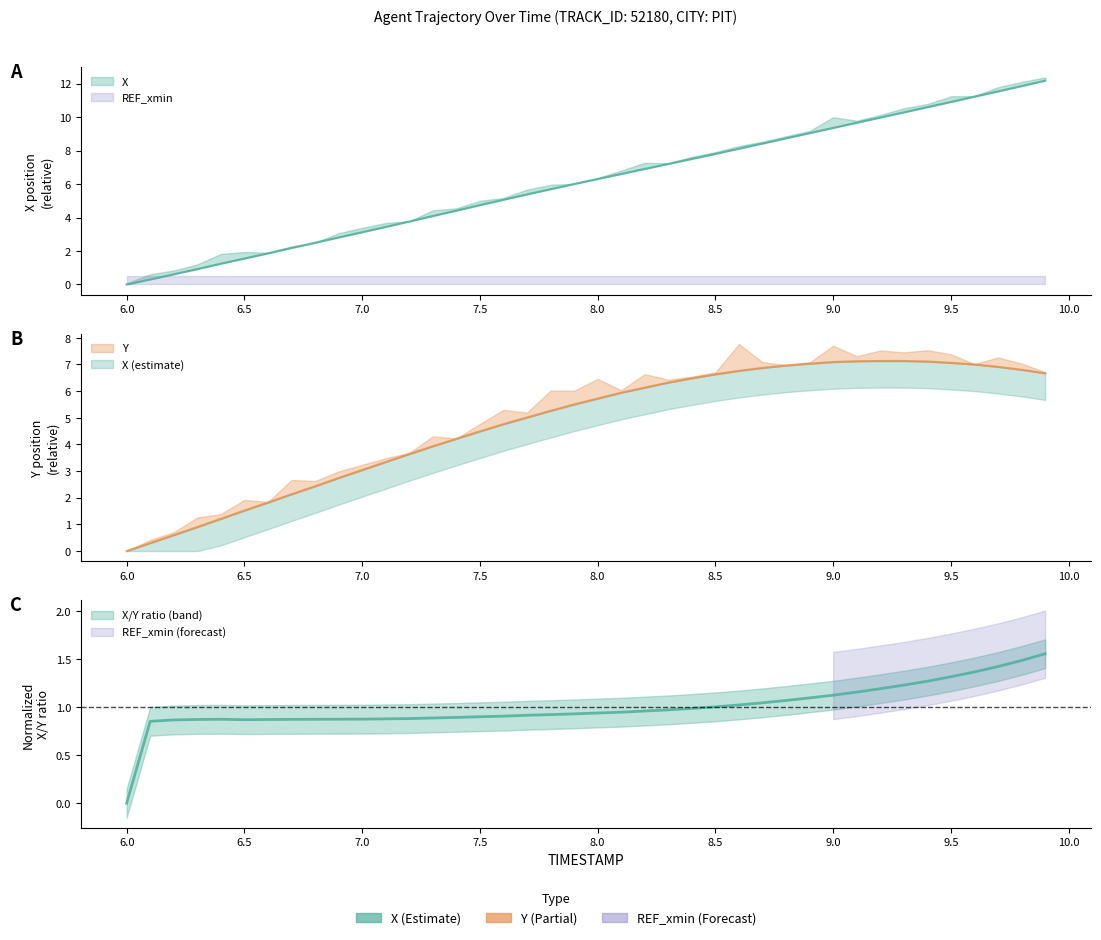

What position from the right is 8.1?

19